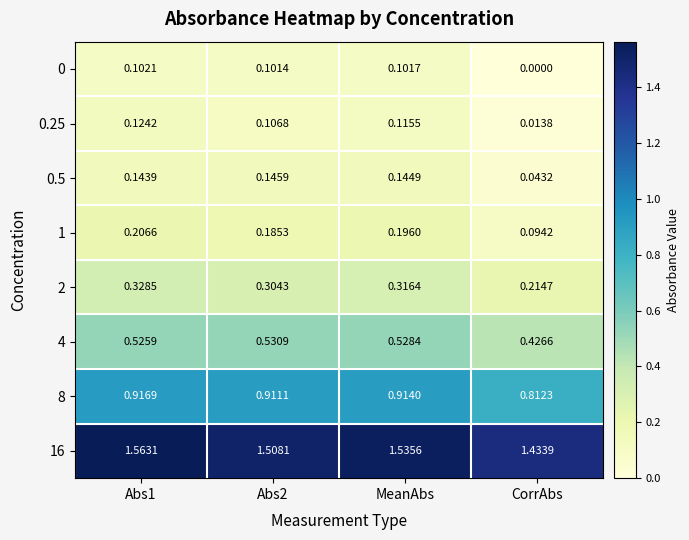

Which category has the lowest value across all series?

CorrAbs